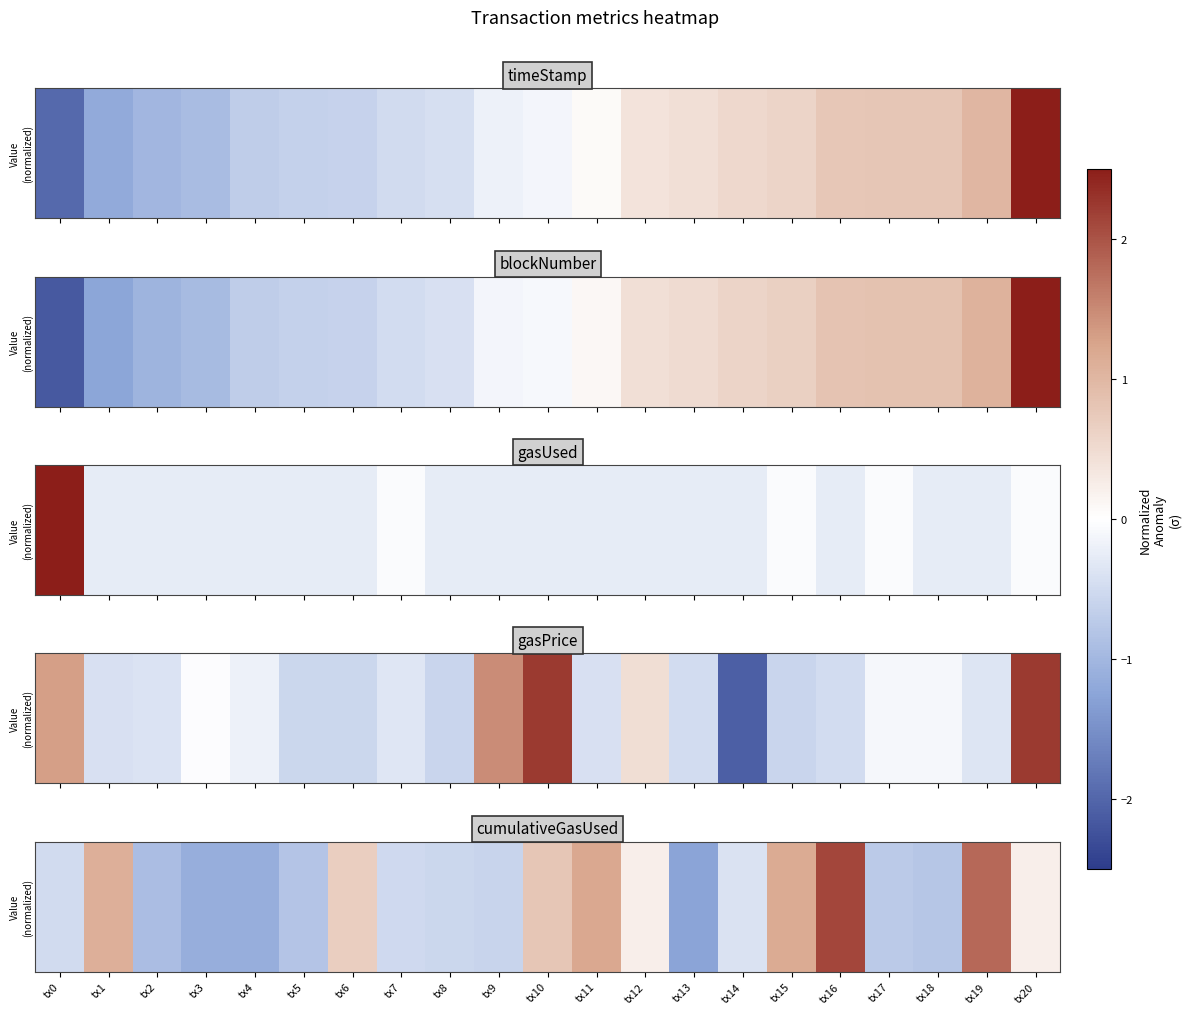

Which has a higher value, tx15 or tx10?

tx15